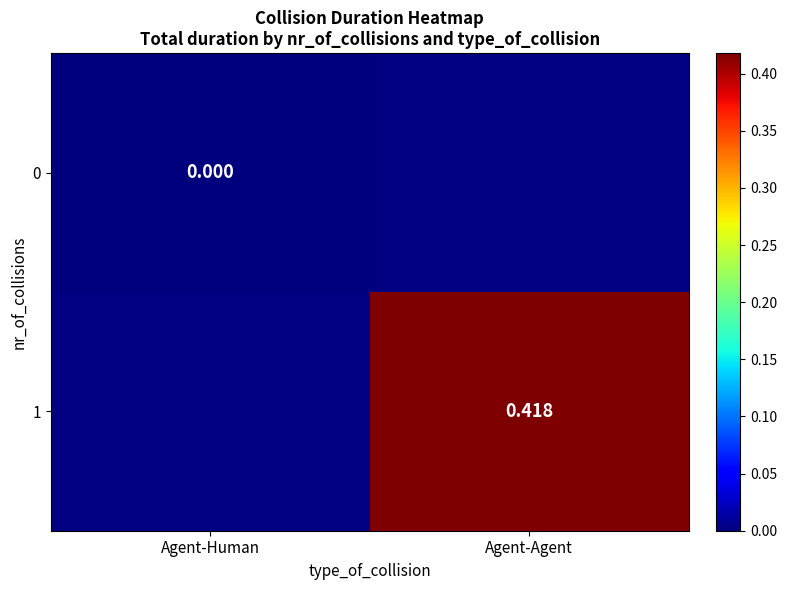

Between Agent-Human and Agent-Agent, which is larger?

Agent-Agent